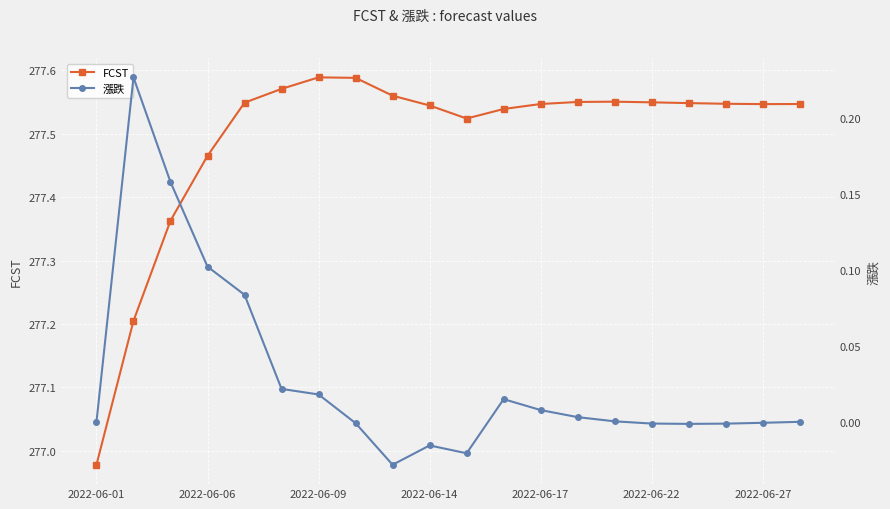

Where is FCST nearest to the value 277?

2022-06-01